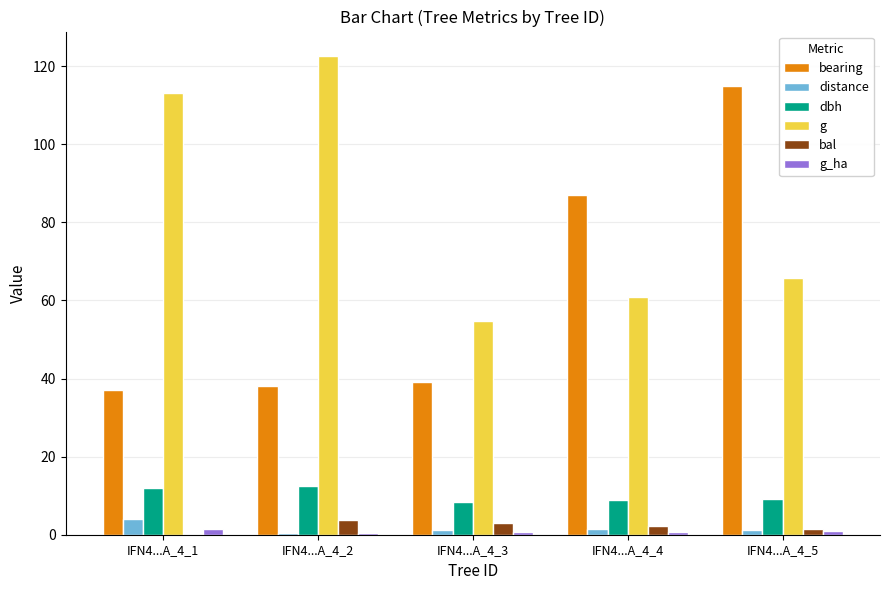

Is the value of g at IFN4...A_4_4 greater than the value of dbh at IFN4...A_4_4?

Yes